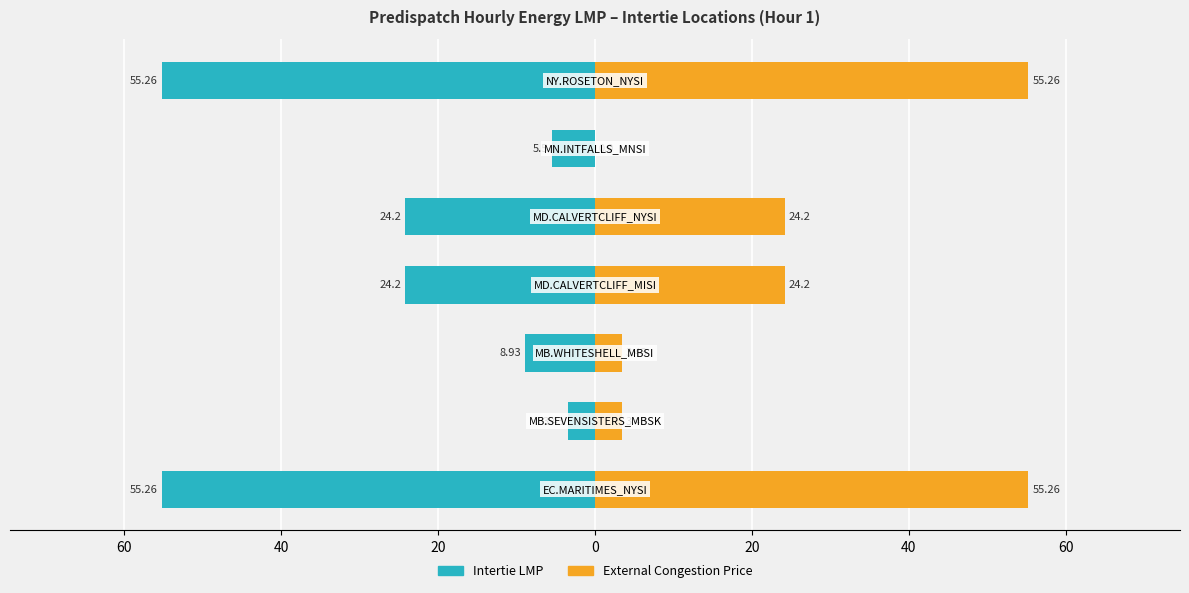

List the series in order of their peak value, lowest first.

Intertie LMP, External Congestion Price